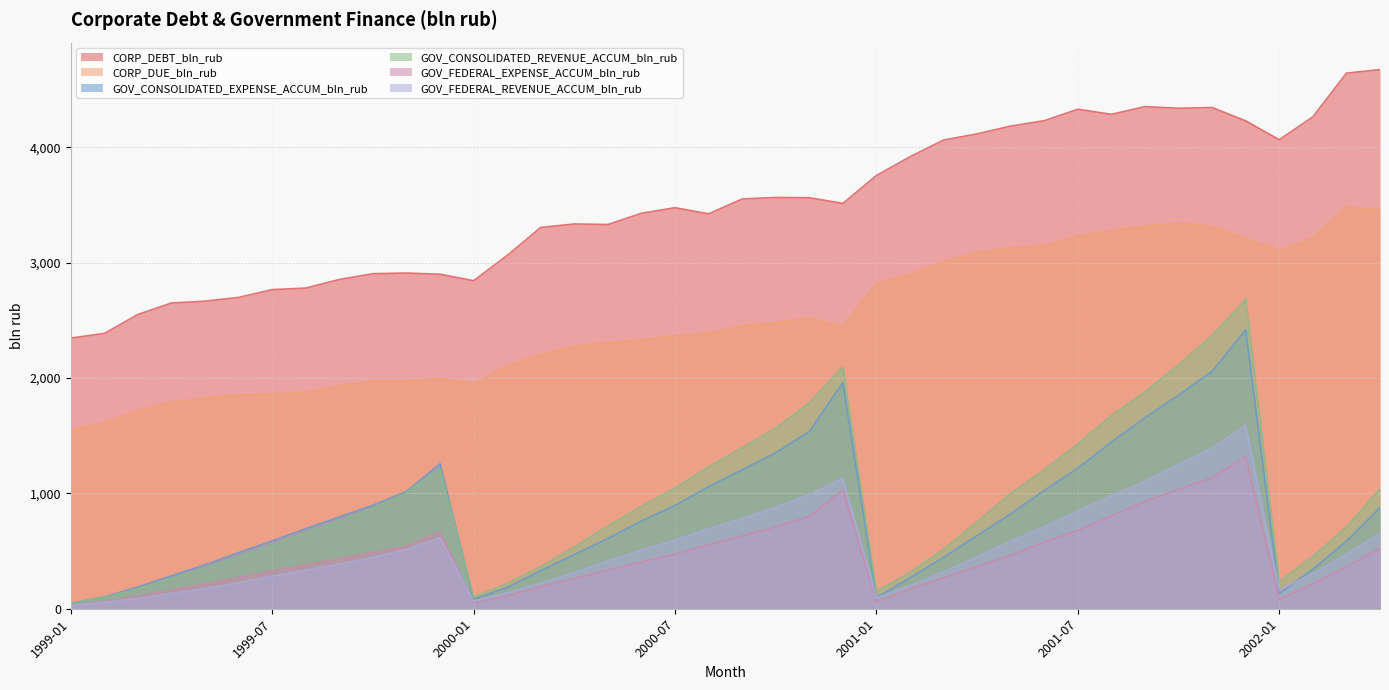

How many series are shown in this chart?

6